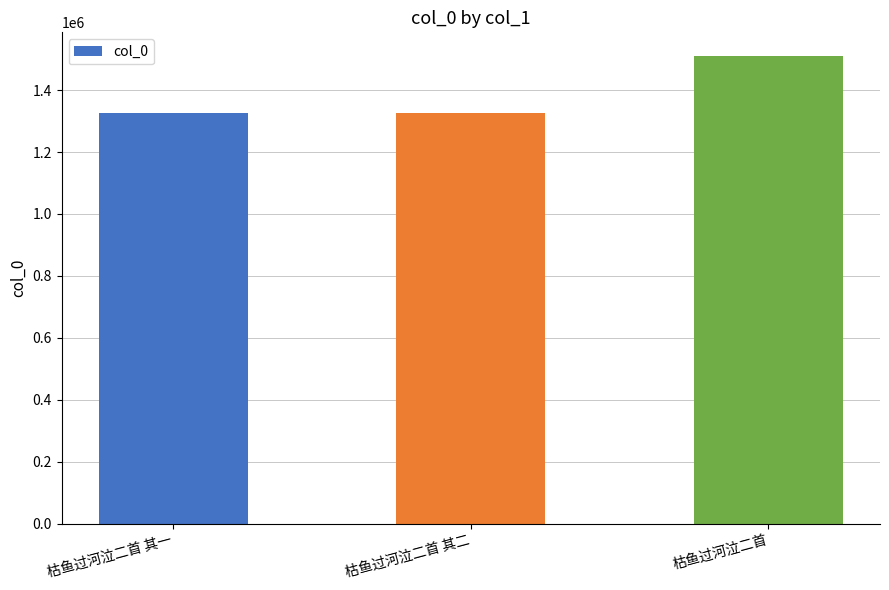

Is it true that the value at 枯鱼过河泣二首 其二 is 1907566?

False